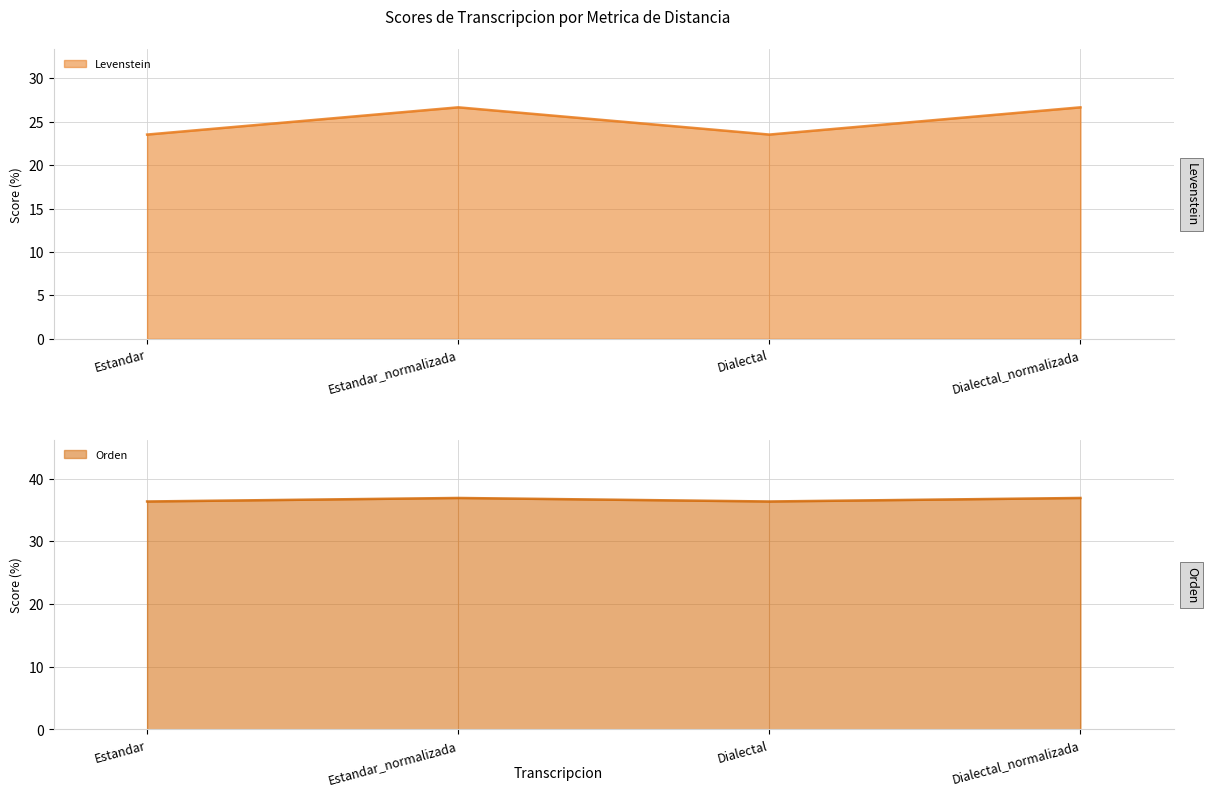

At which category is the sum across all series the highest?

Estandar_normalizada